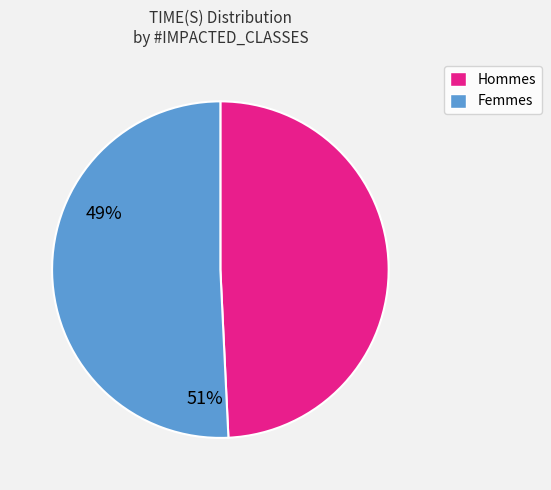

Does any single category account for the majority?

Yes